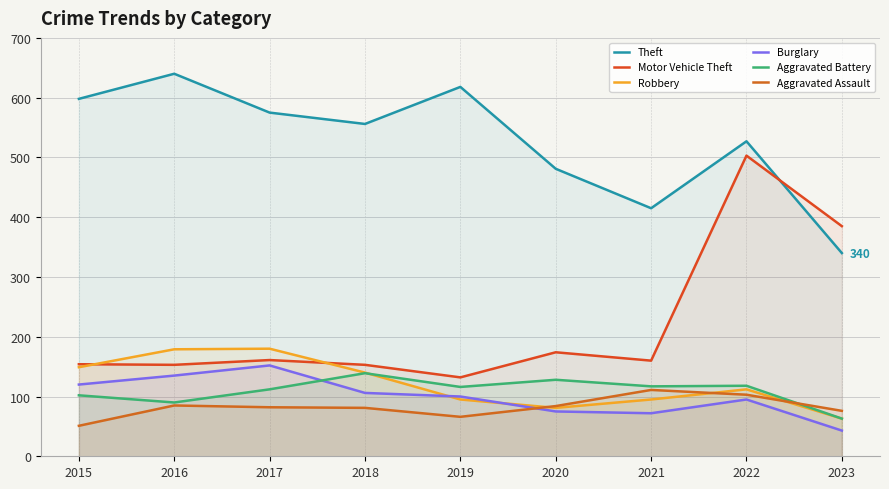

Between 2018 and 2020, which is larger?

2018